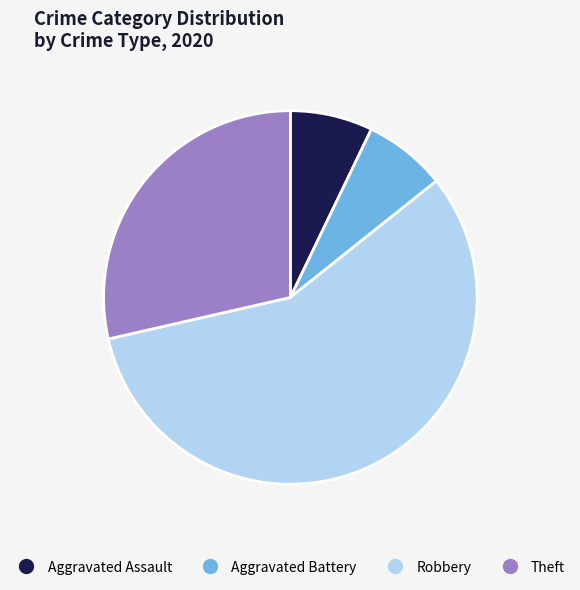

How many segments does this pie chart have?

4